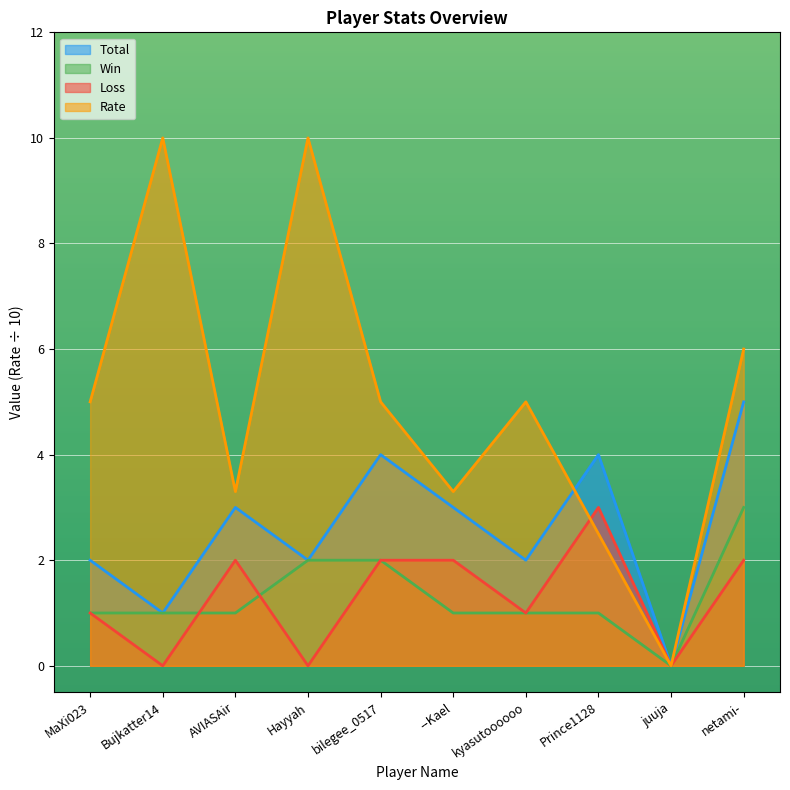

Is the value of Total at netami- greater than the value of Loss at Bujkatter14?

Yes